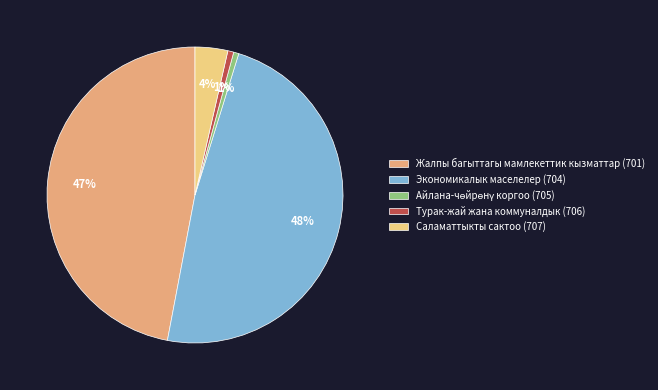

Does any single category account for the majority?

No